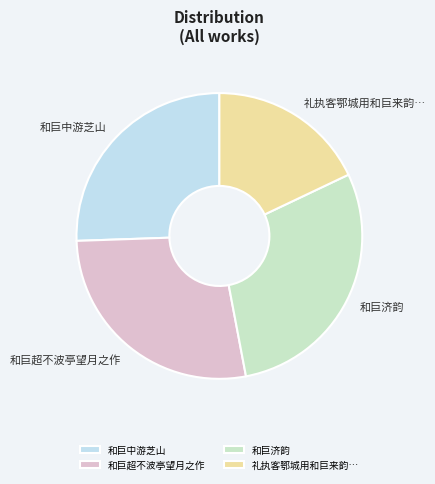

Between 礼执客鄂城用和巨来韵… and 和巨中游芝山, which is larger?

和巨中游芝山